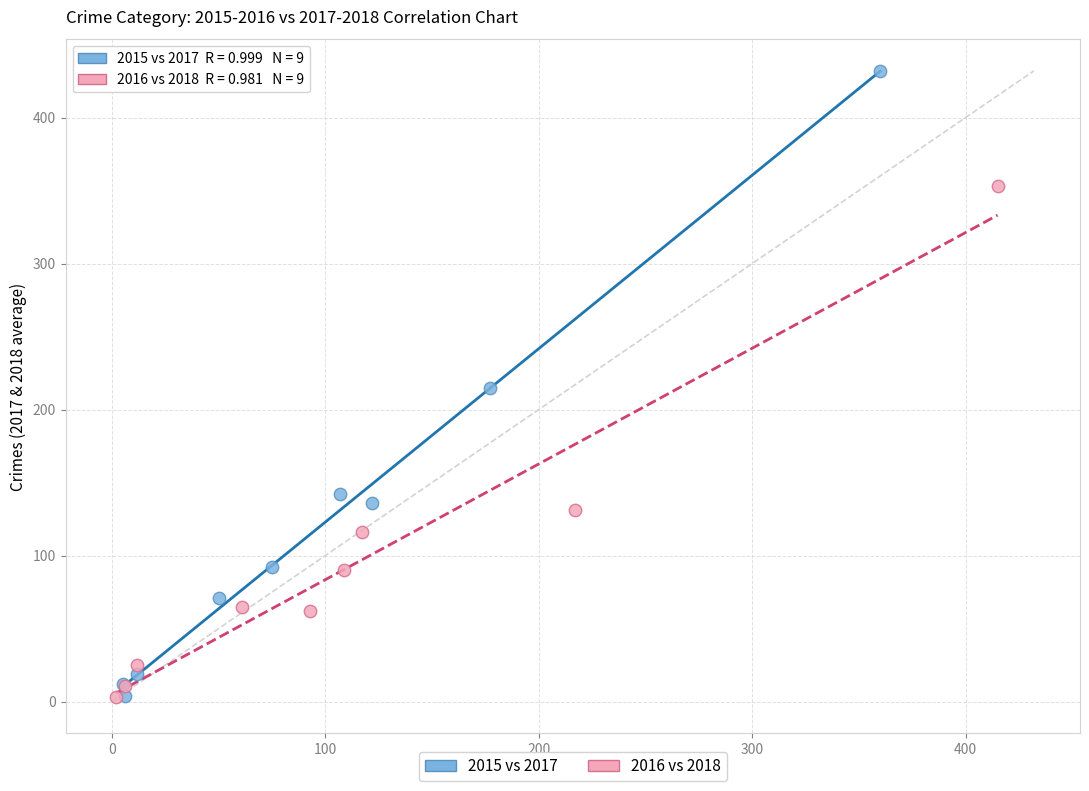

Which series reaches the maximum Y coordinate?

2015 vs 2017